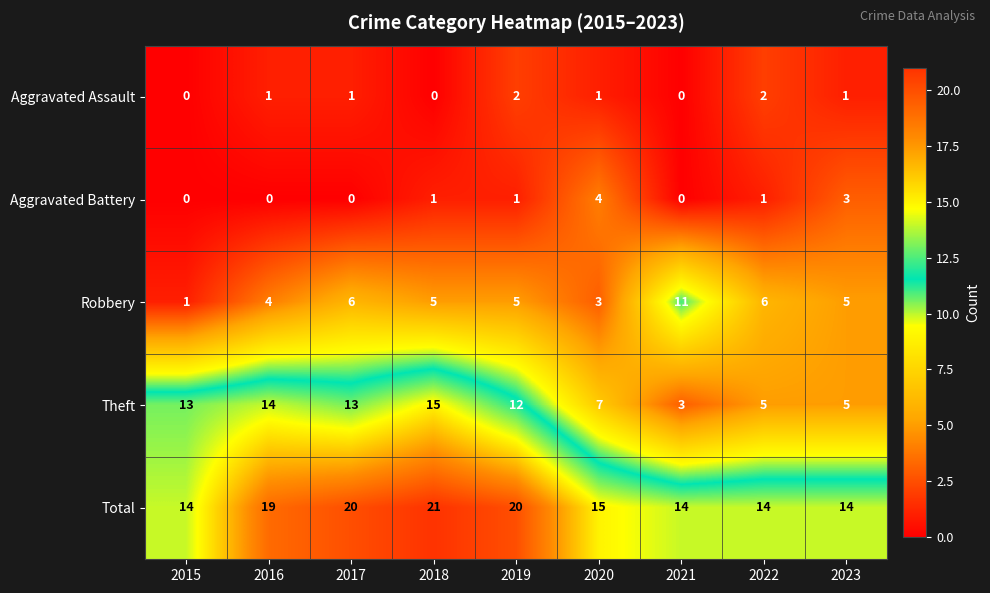

Which series has the largest total across all categories?

Total